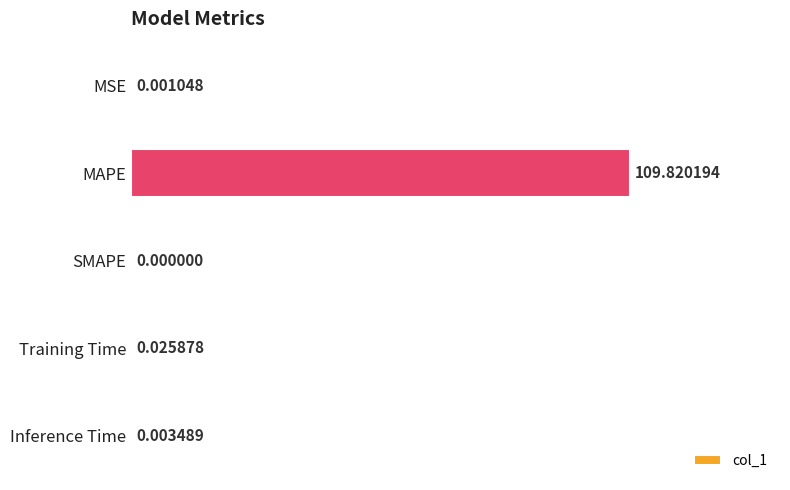

At which label is the value closest to 54?

Training Time